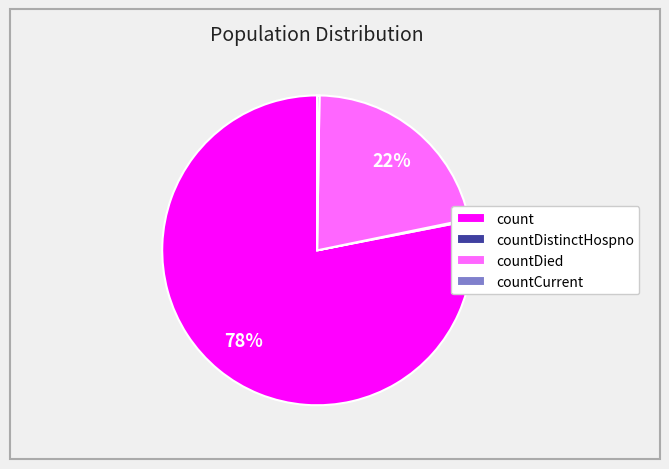

To the nearest percent, what is the difference between the largest and smallest slice percentages?

78%